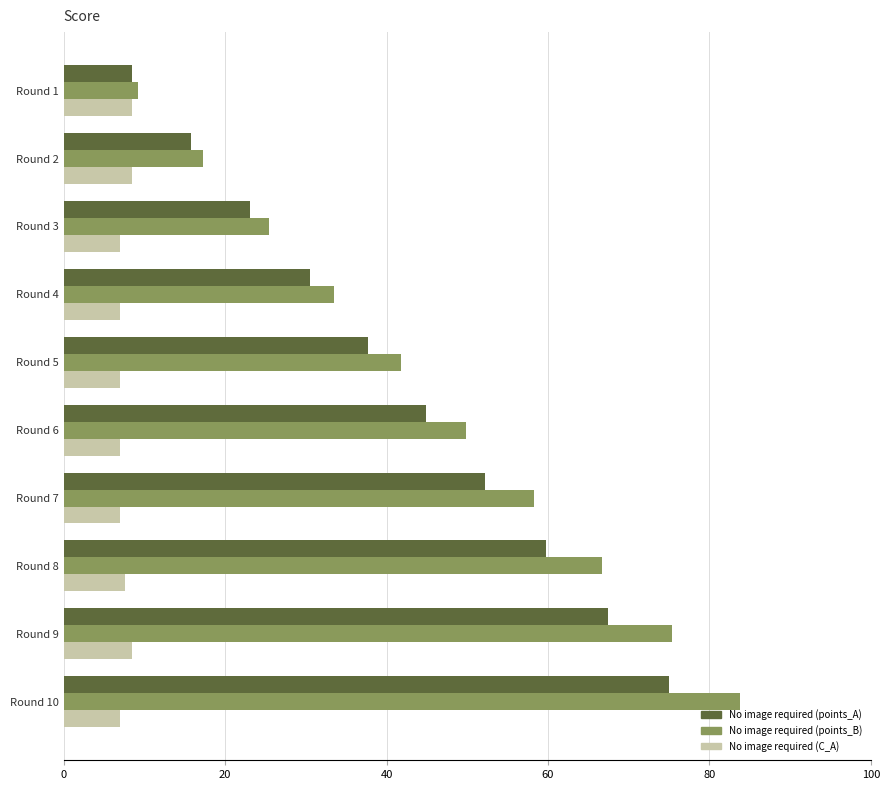

Which label corresponds to the largest value in the chart?

Round 10